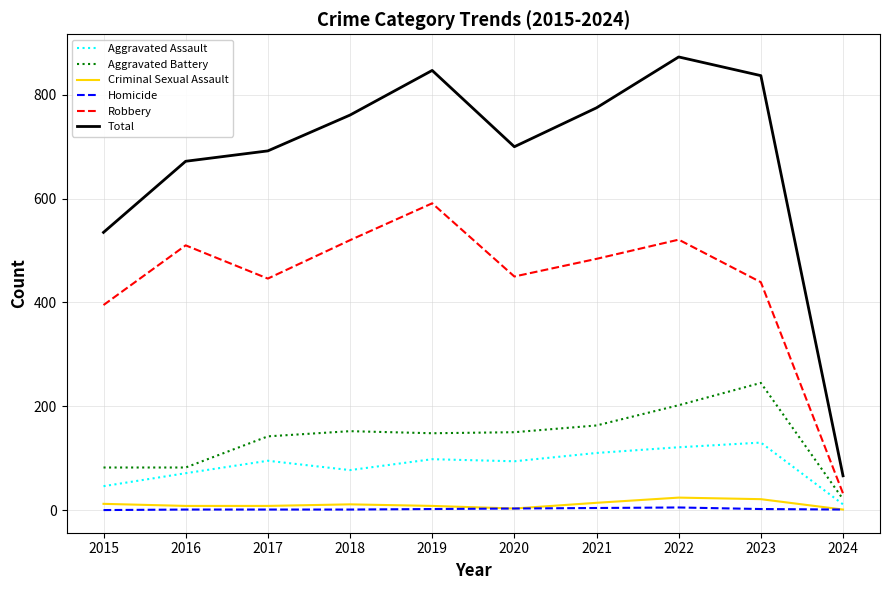

The Robbery series shows 121 at 2015. True or false?

False